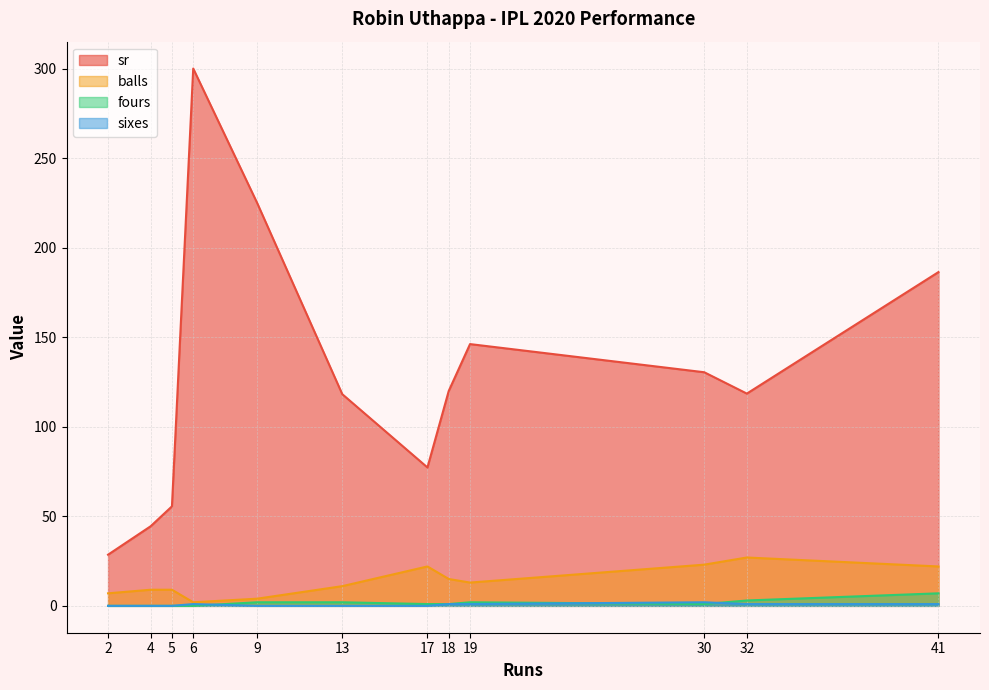

Count the fours values in the range 0 to 2.

10